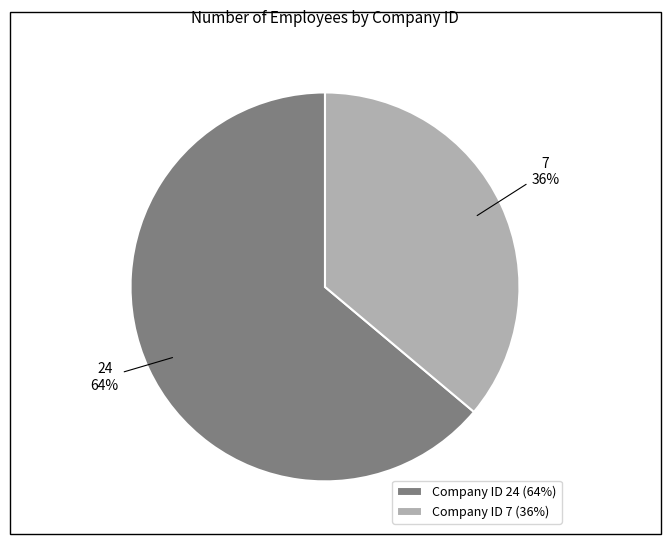

Which slice is the smallest?

7